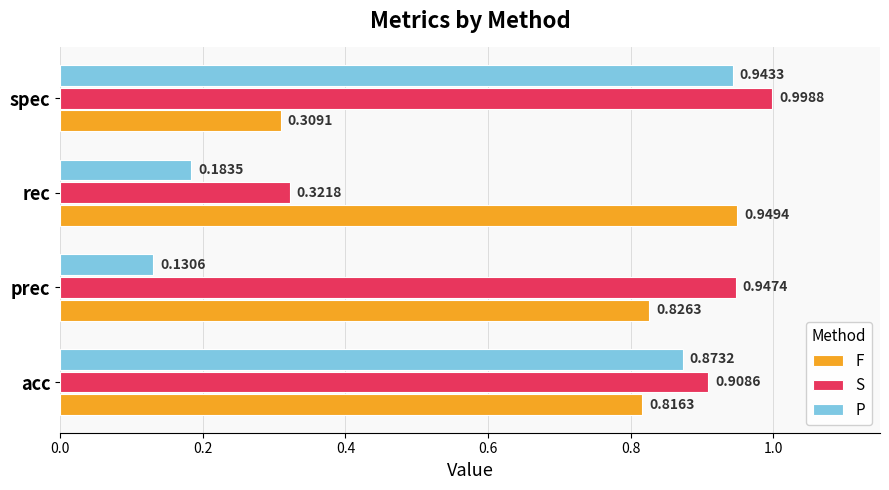

Rank the categories by P value from lowest to highest.

prec, rec, acc, spec